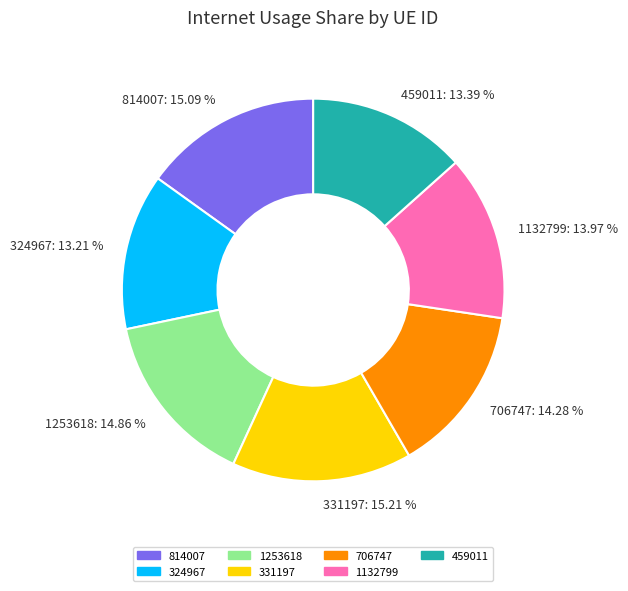

Is there a majority slice in this chart?

No